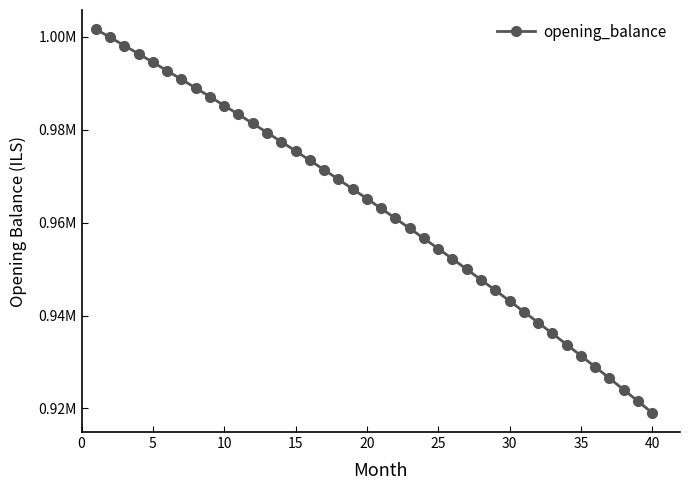

Does the chart display data point markers on the line(s)?

Yes